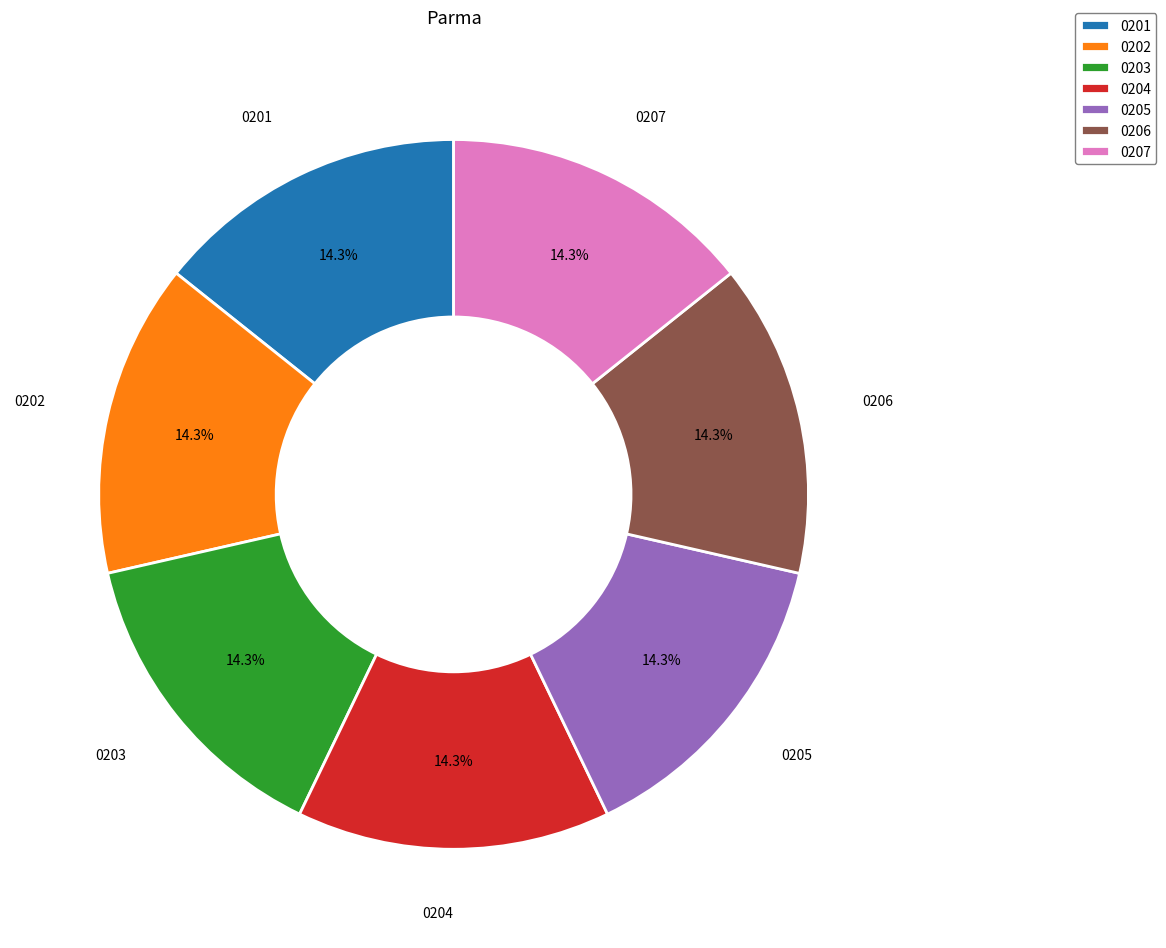

Does 0205 account for over 50% of the chart?

No